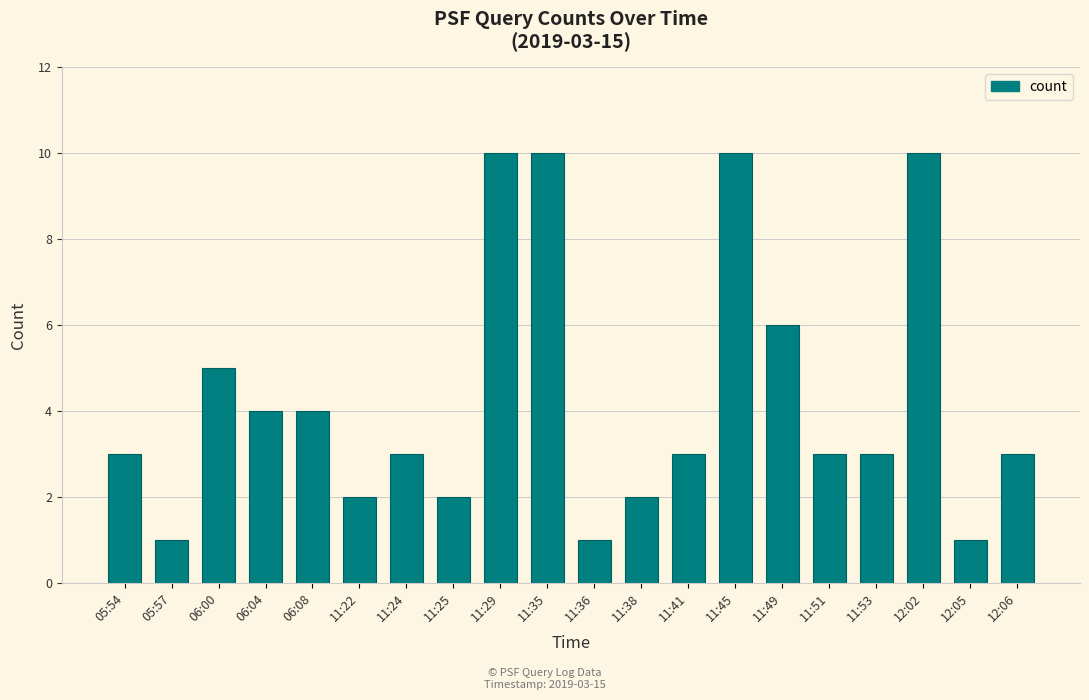

What is the change in value from 11:38 to 12:02?

+8